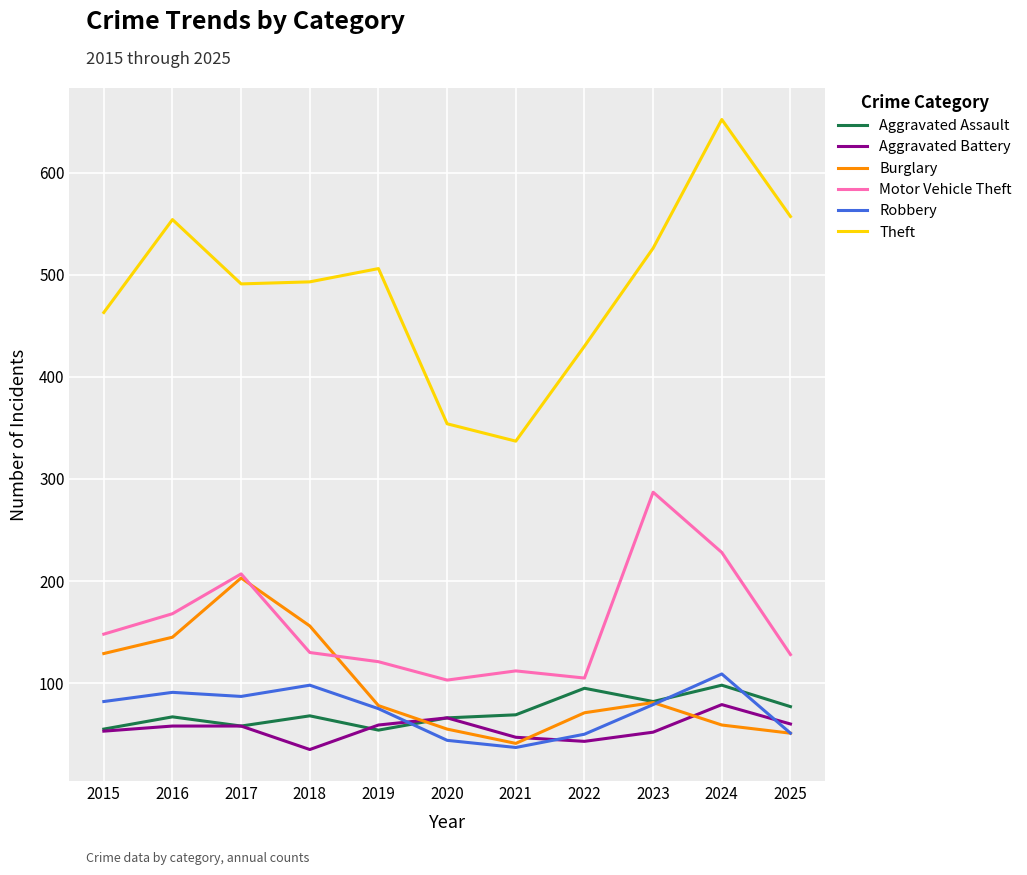

What are all the series names shown in the legend?

Aggravated Assault, Aggravated Battery, Burglary, Motor Vehicle Theft, Robbery, Theft